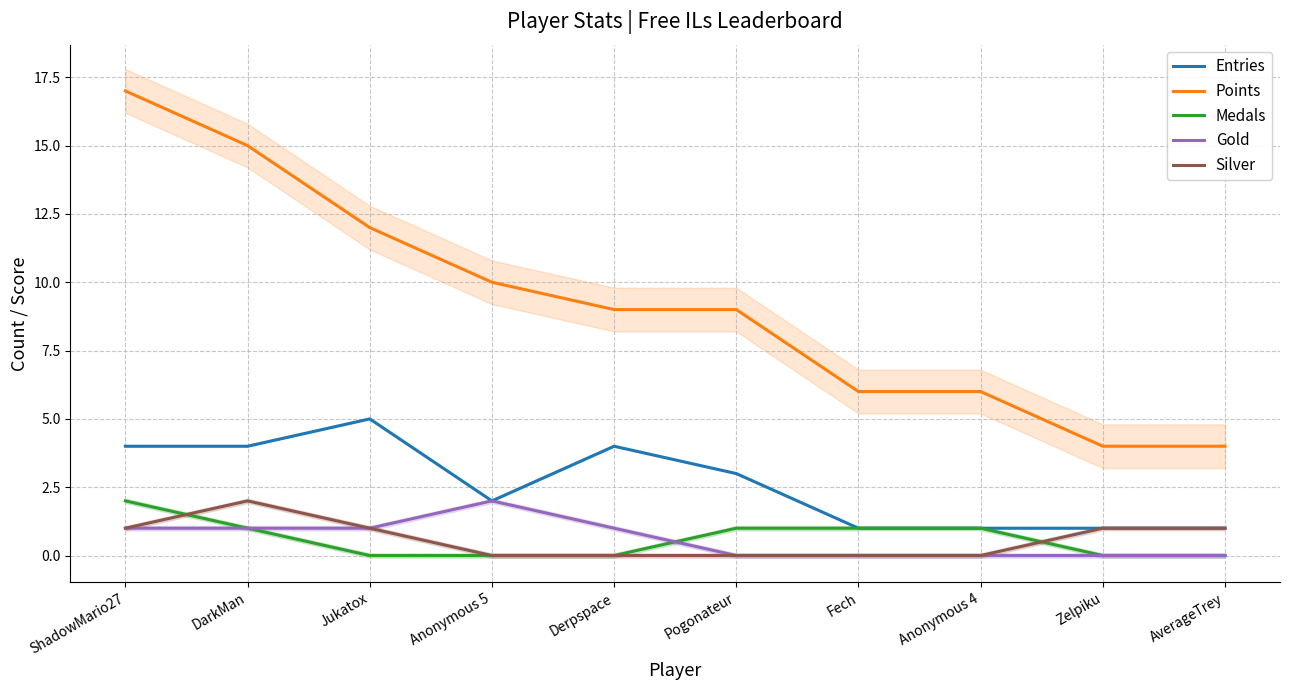

At which label does Gold first exceed 1?

Anonymous 5